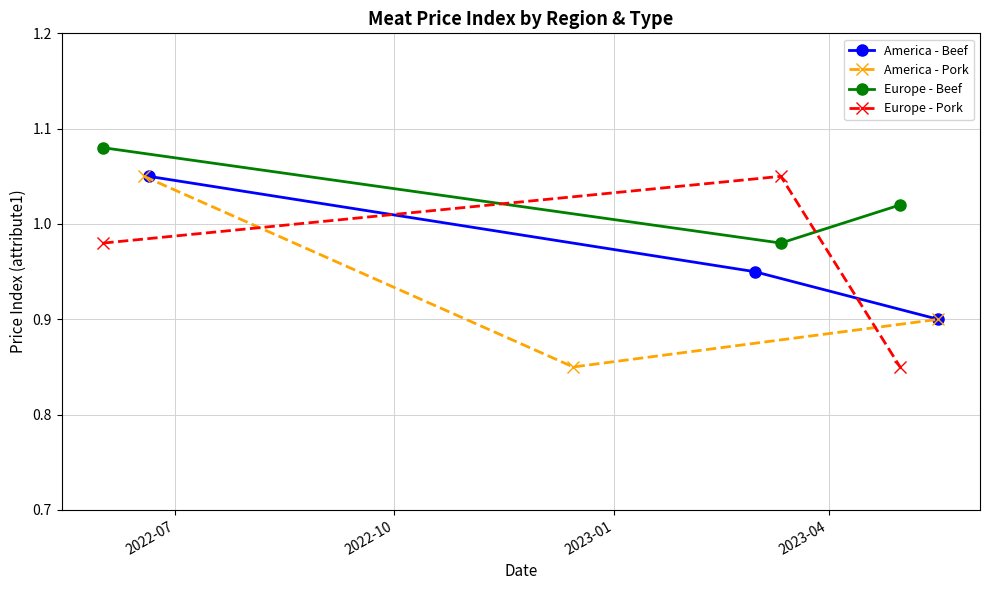

What is the total value across all series at 2023-01?

3.7